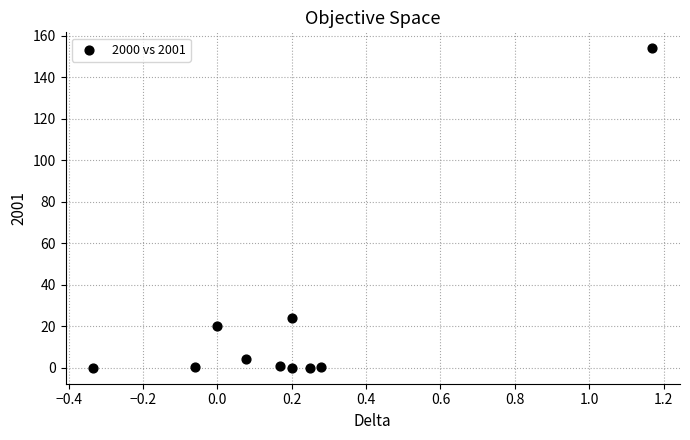

What Y value in the scatter plot is closest to 77?

24.0